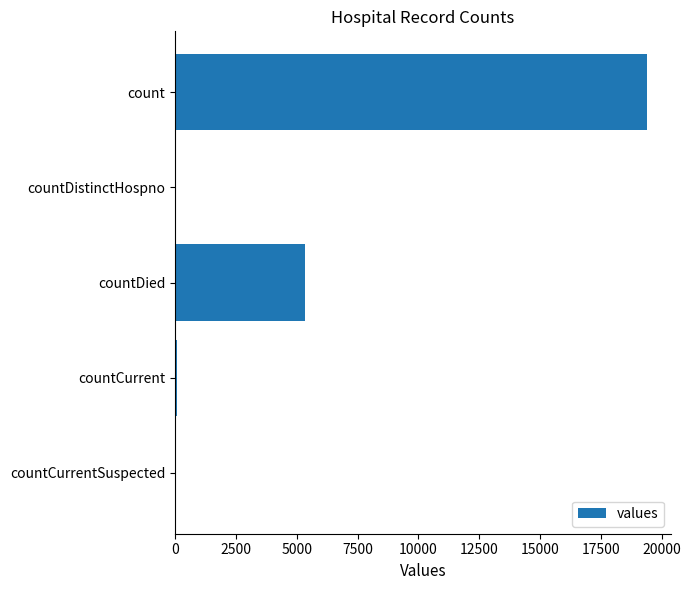

What is the sum of all values?

24875